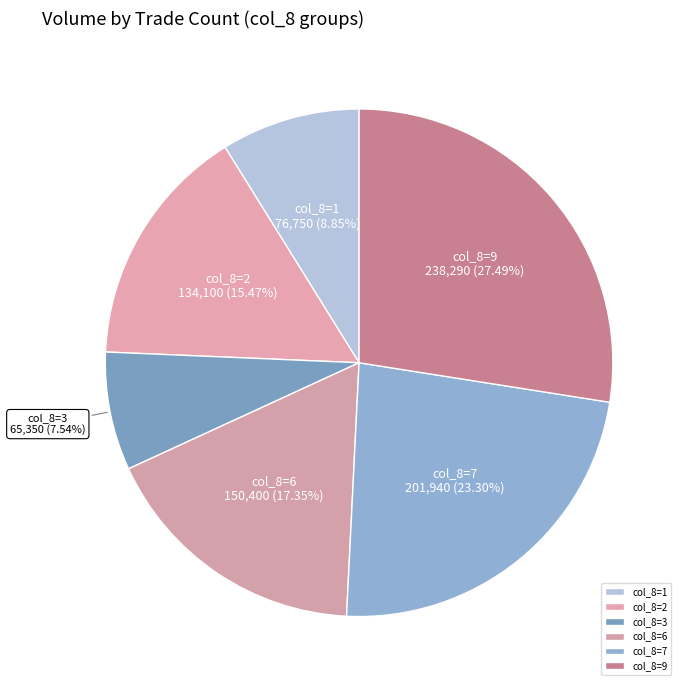

Which slice is the largest?

col_8=9